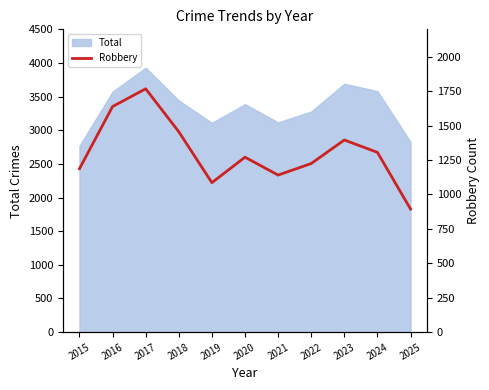

True or false: the data shows 1768 at 2017.

True